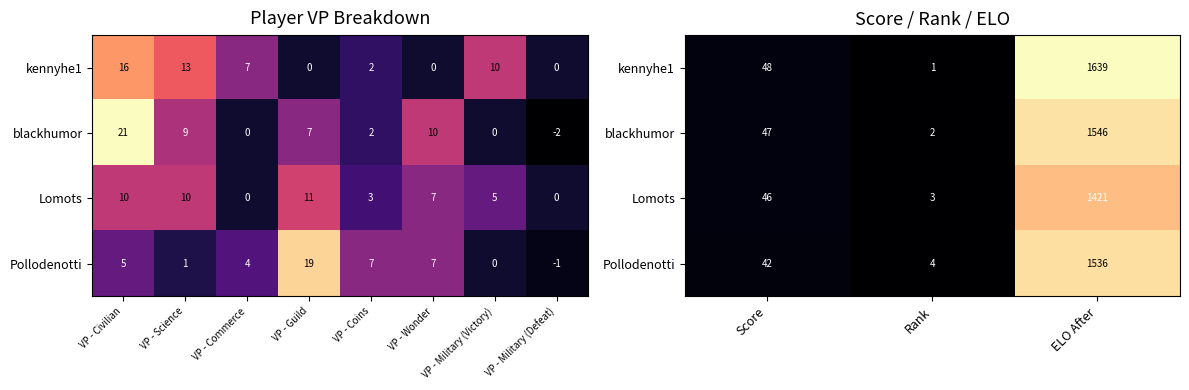

What is the lowest value of the Lomots series?

3.0